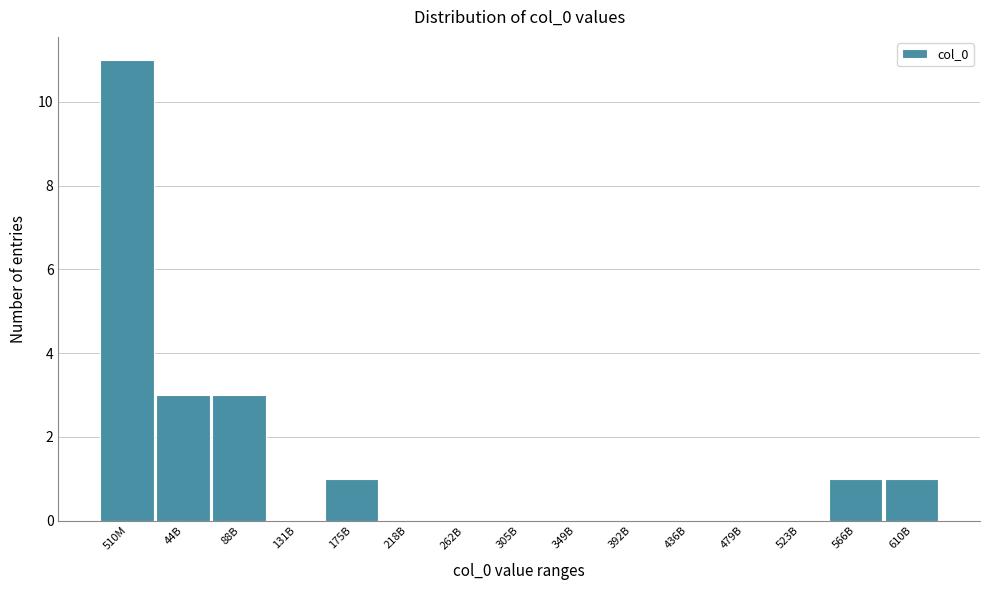

Reading right to left, what are all the values shown in this chart?

610B=1	566B=1	523B=0	479B=0	436B=0	392B=0	349B=0	305B=0	262B=0	218B=0	175B=1	131B=0	88B=3	44B=3	510M=11